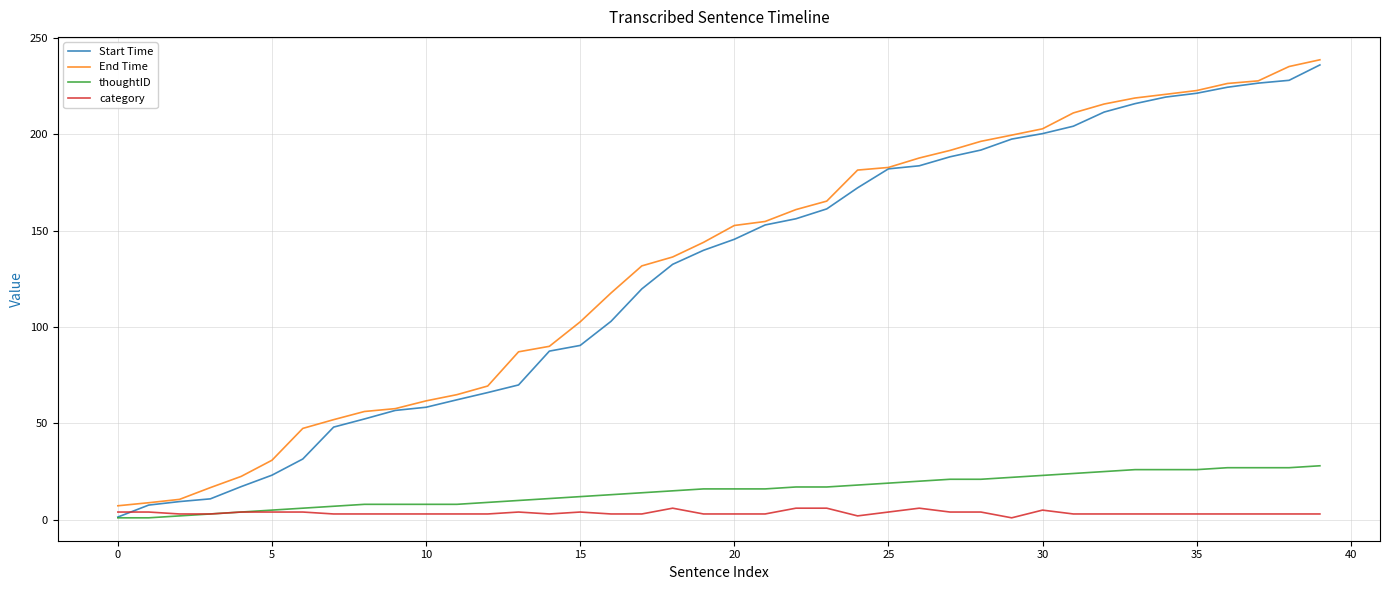

True or false: thoughtID and End Time cross at least once.

False